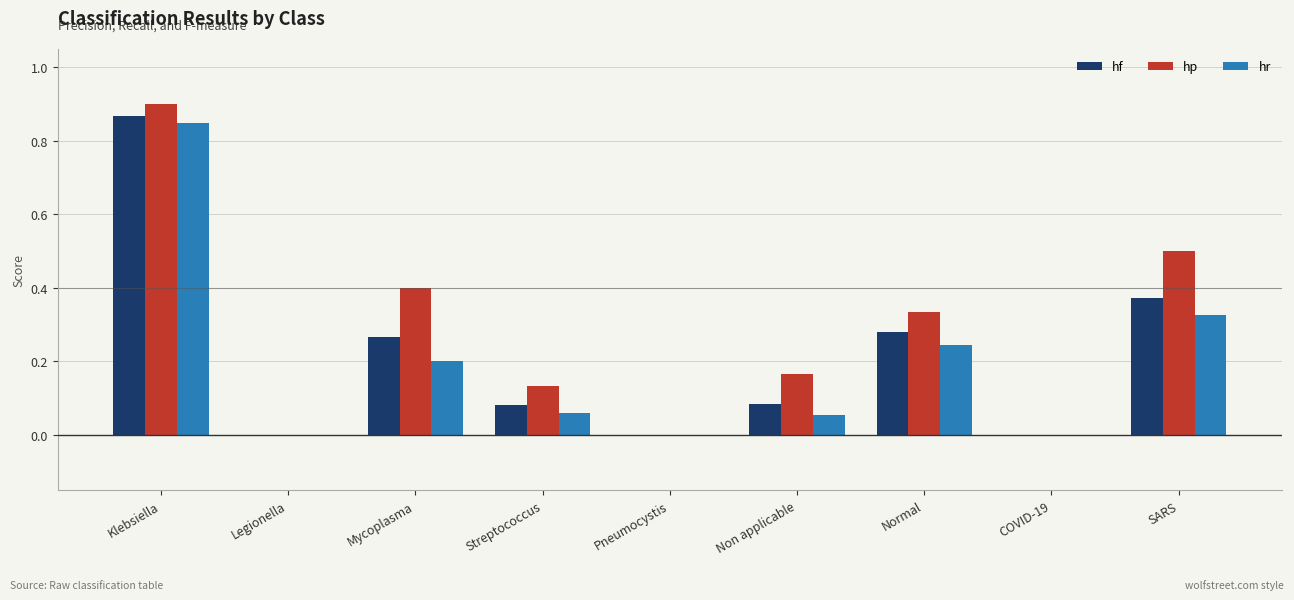

What is the sum of all hp values?

2.4